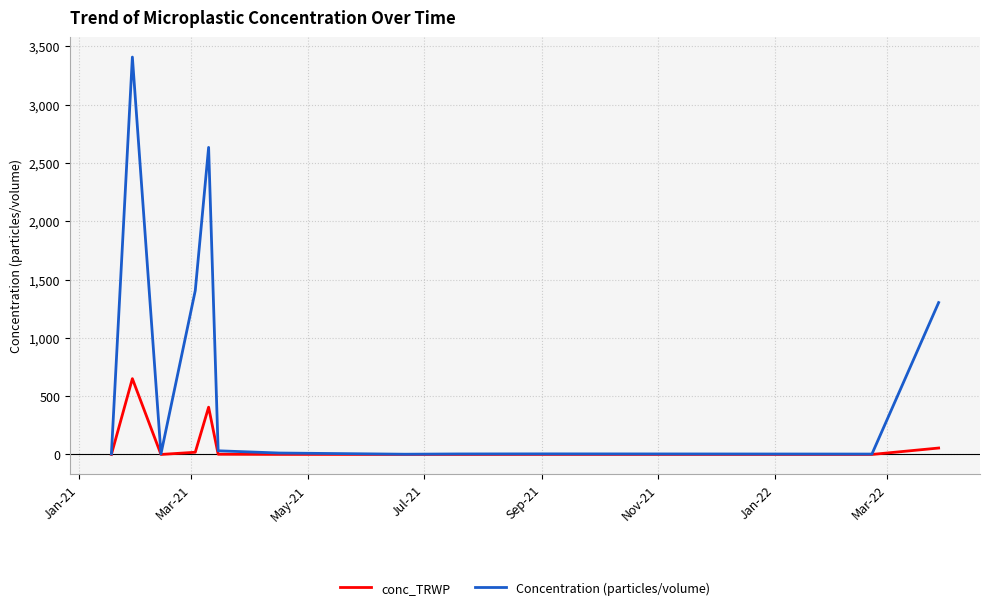

What is the highest value of the conc_TRWP series?

650.0